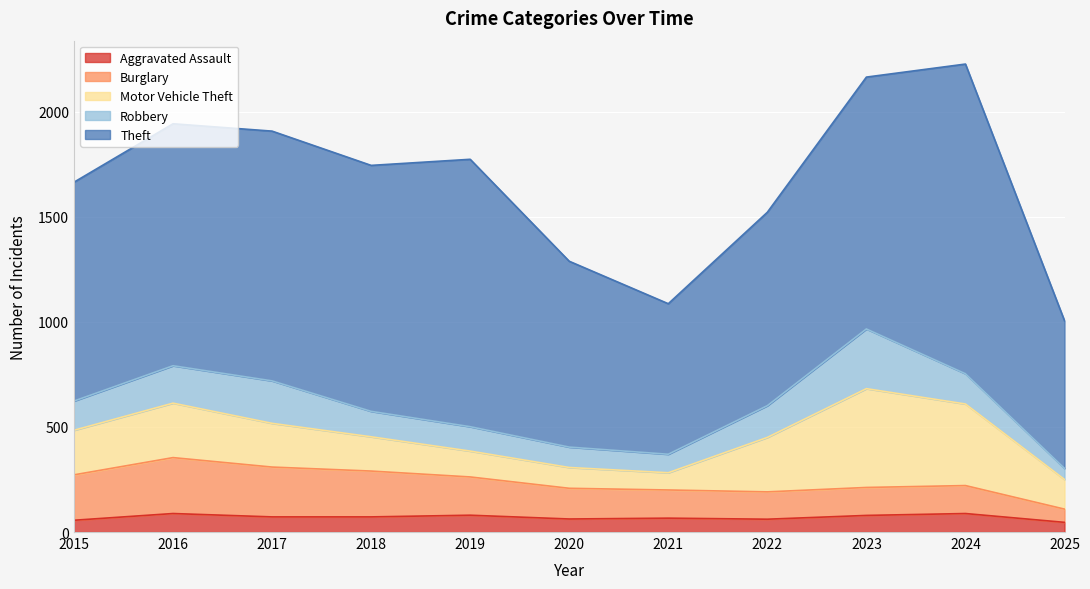

At which category does Robbery reach its first local valley?

2021